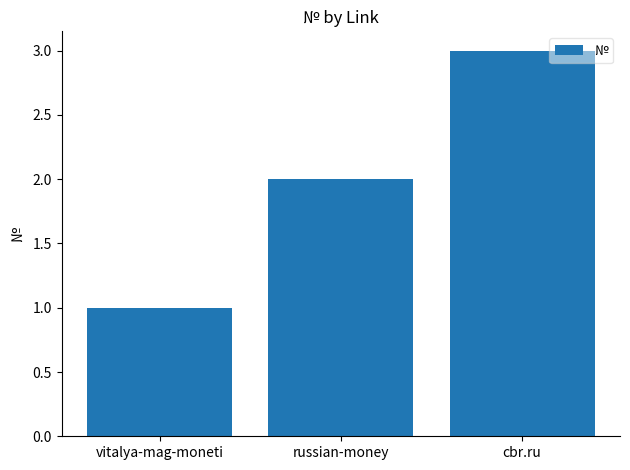

What is the label of the 3rd bar from the right?

vitalya-mag-moneti